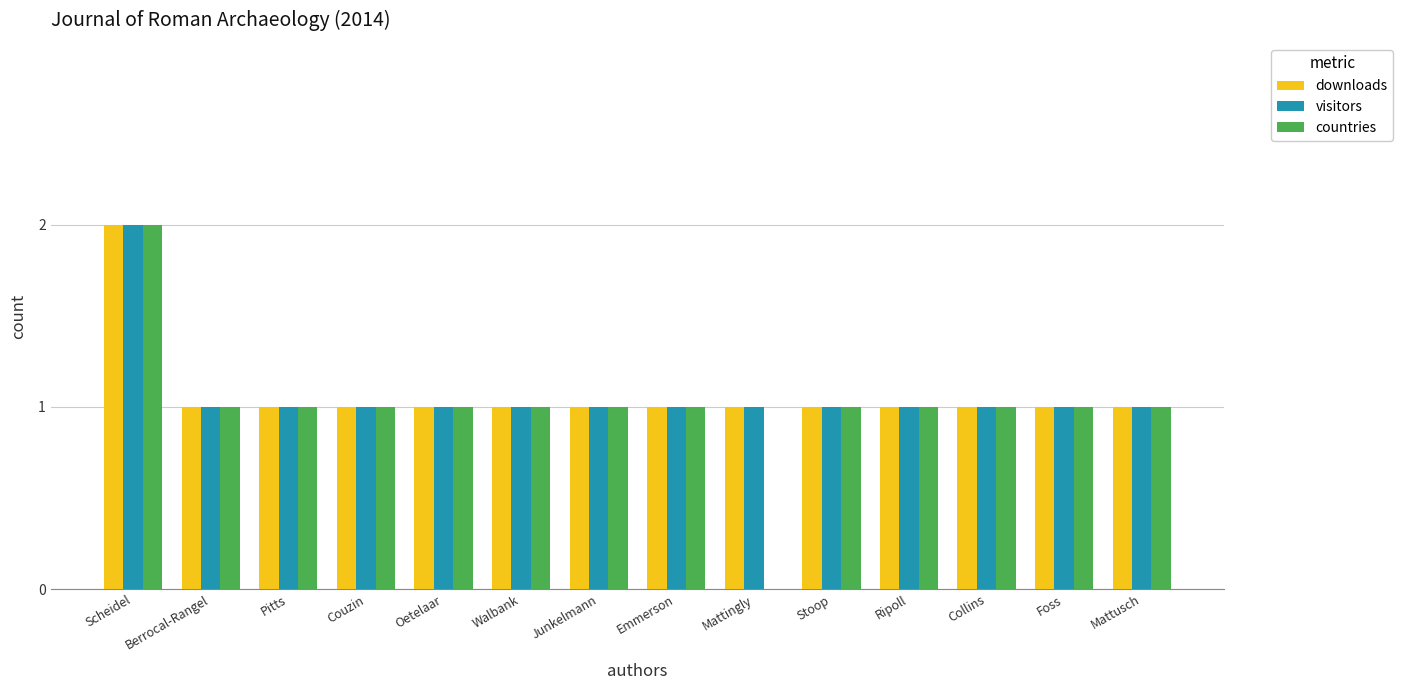

The visitors series shows 1 at Berrocal-Rangel. True or false?

True